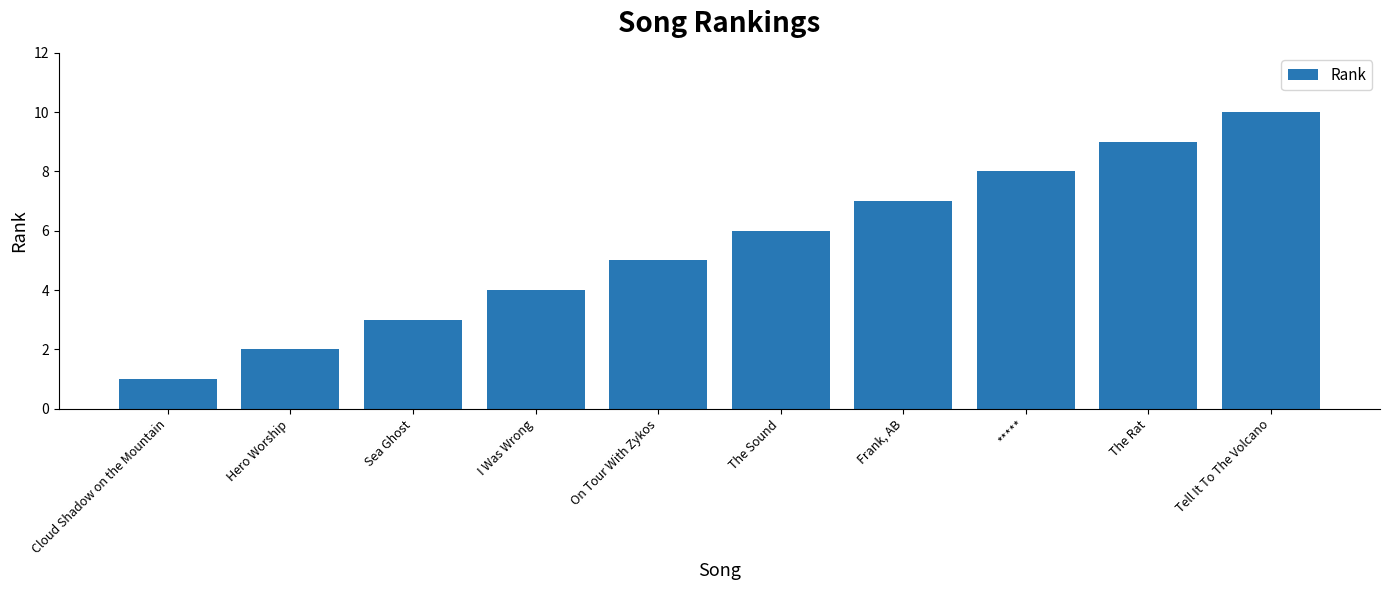

How many series are shown in this chart?

1